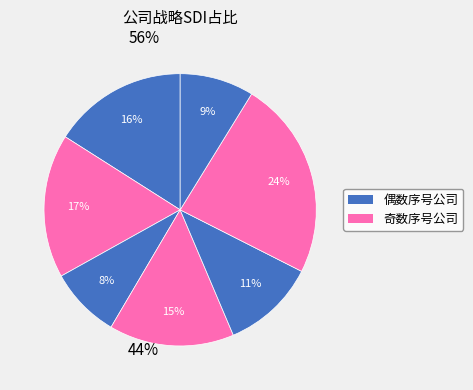

How many segments does this pie chart have?

7